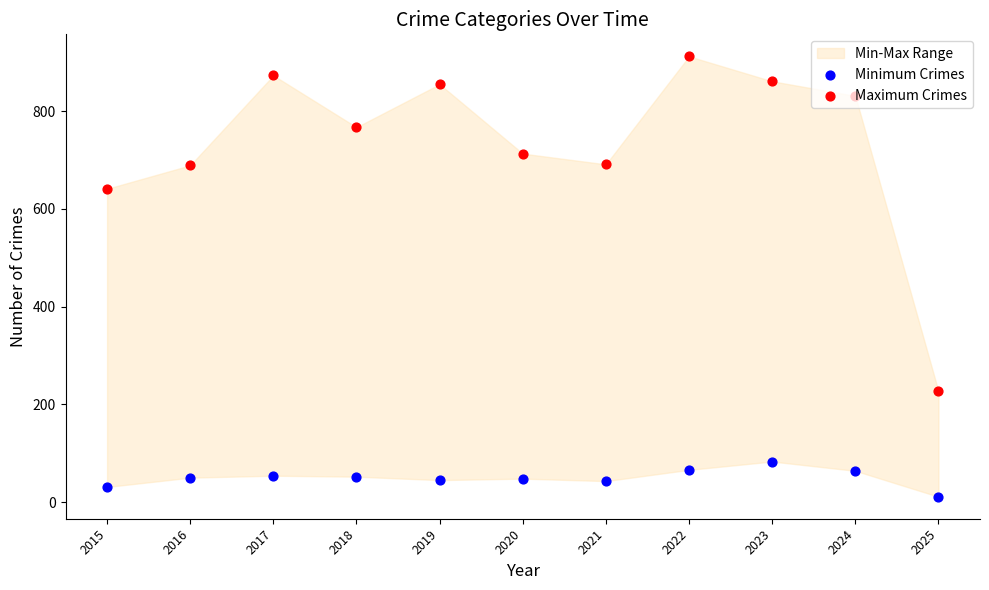

Is the value of Minimum Crimes at 2016 greater than the value of Maximum Crimes at 2021?

No